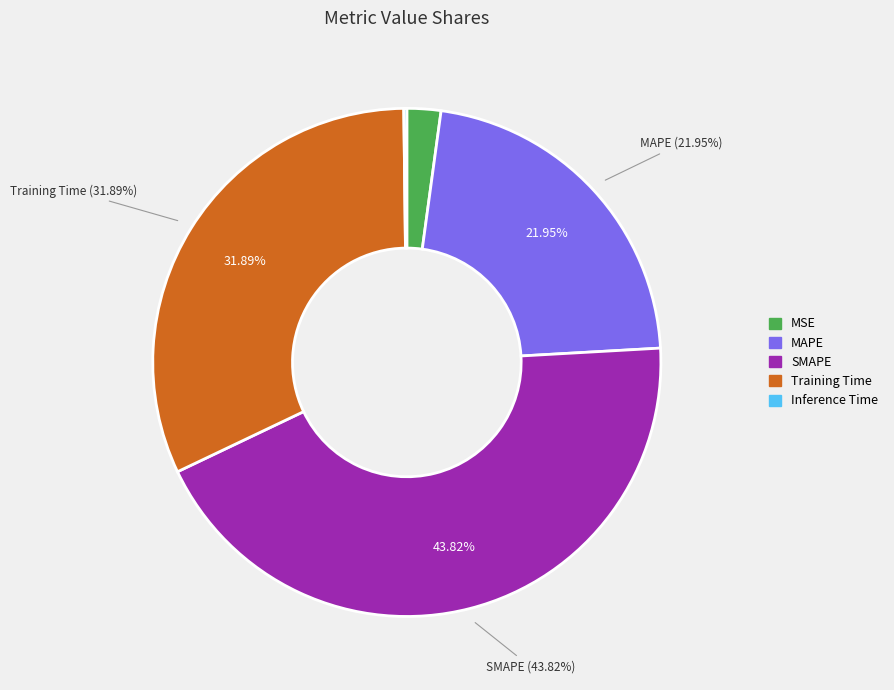

To the nearest percent, what percentage of the pie is MAPE?

22%